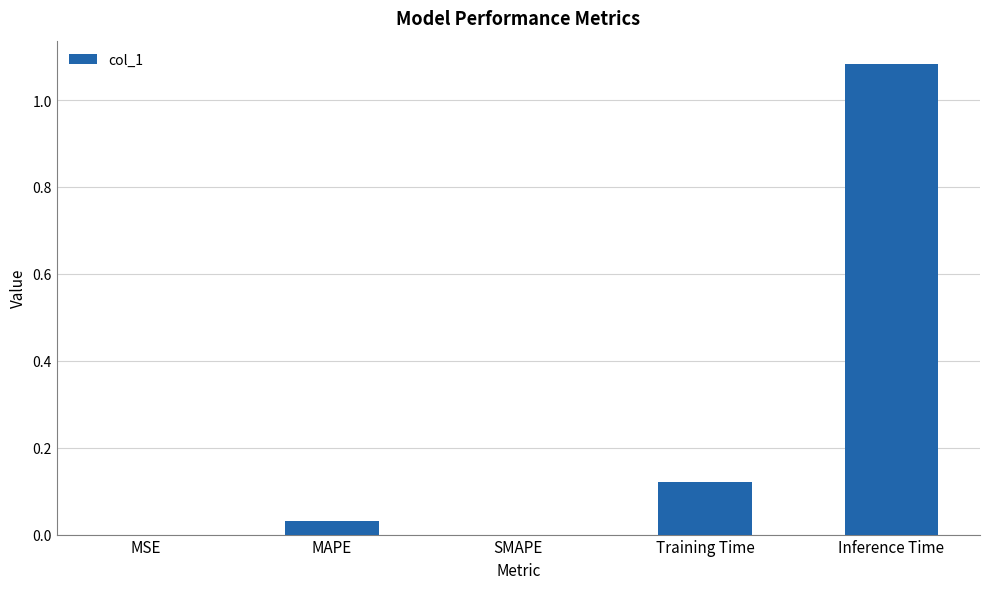

How many distinct data groups are displayed?

1